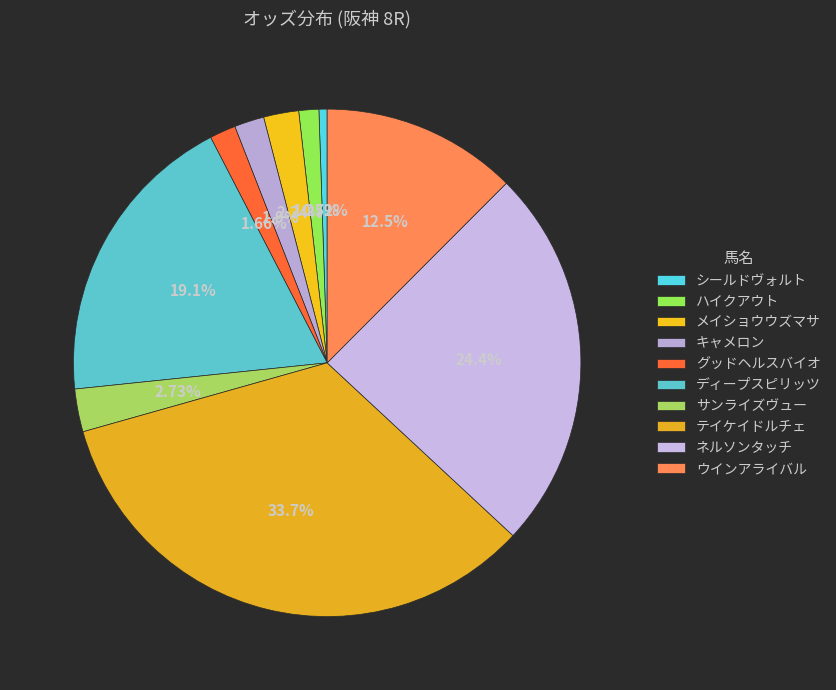

Does メイショウウズマサ represent more than half of the total?

No